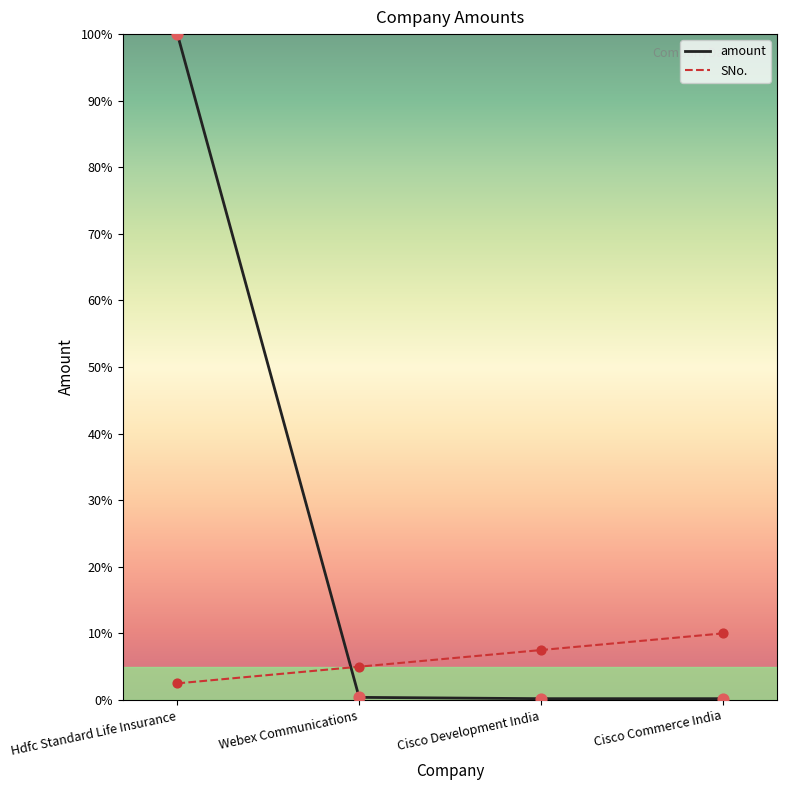

At how many categories does at least one series exceed 23?

1